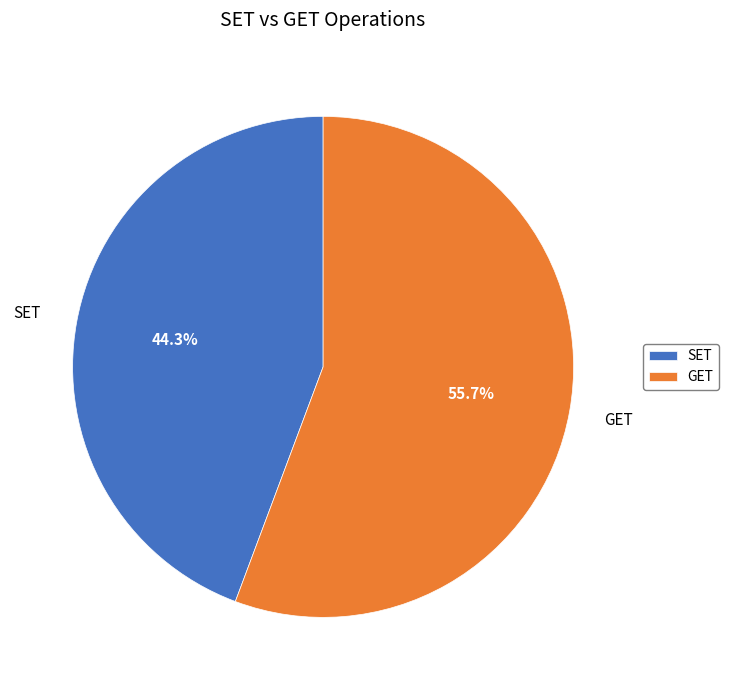

Which category has the smallest portion of the pie?

SET